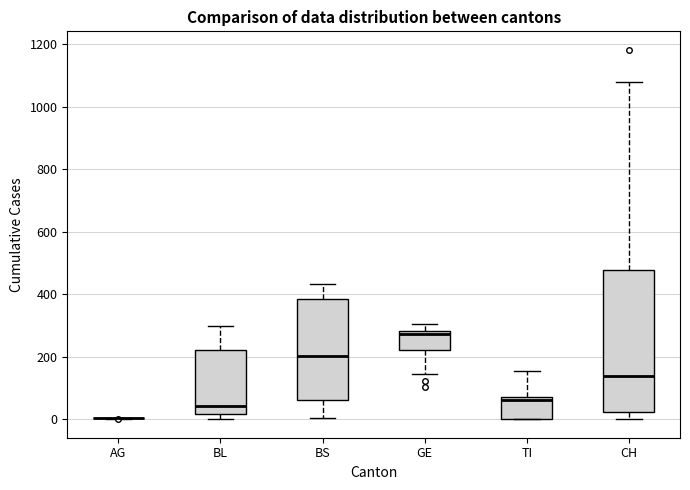

Comparing the boxes themselves (not the whiskers), which one is the tallest?

CH